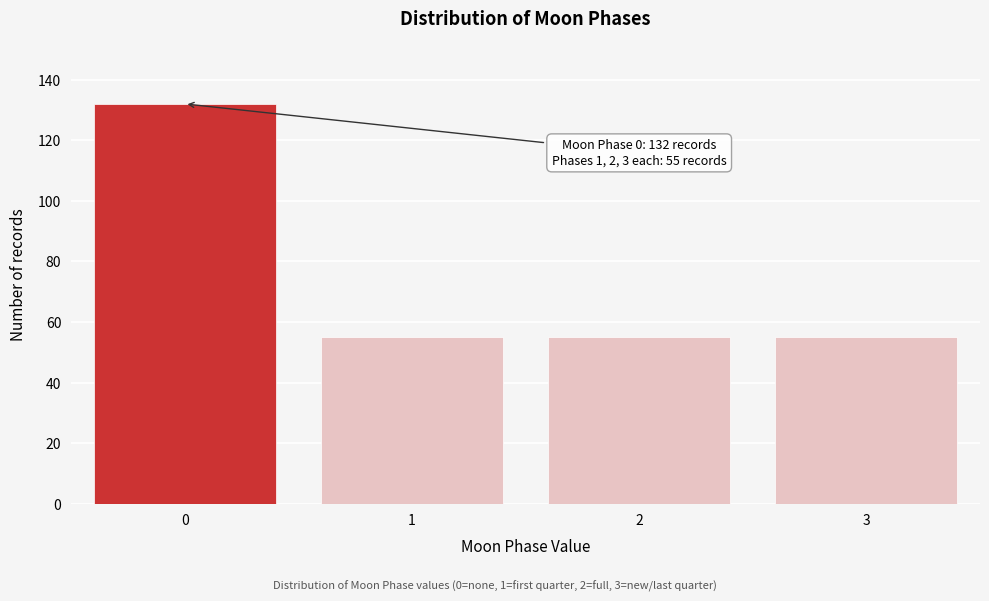

Reading left to right, list all the values displayed in this chart.

132	55	55	55